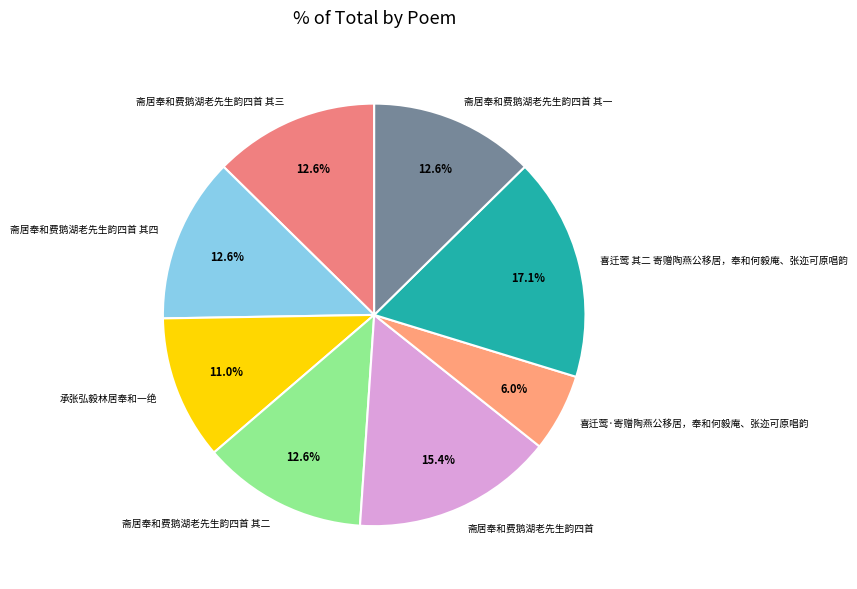

To the nearest percent, what is the difference between the largest and smallest slice percentages?

11%